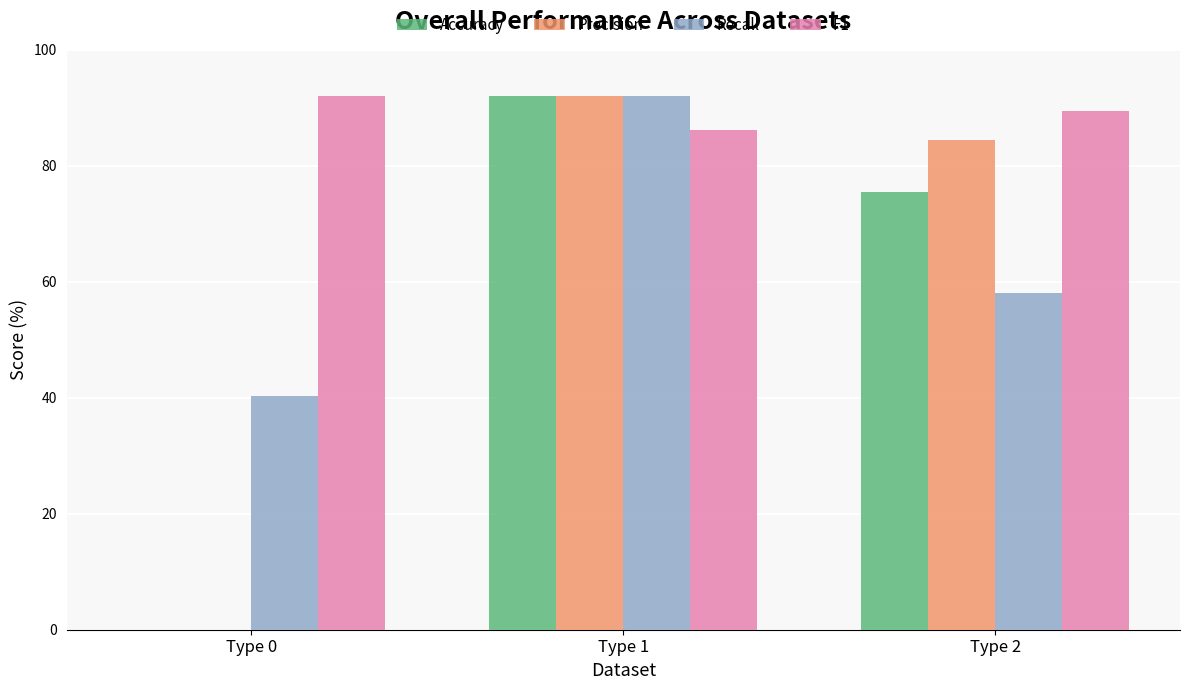

What is the total value across all series at Type 2?

307.4